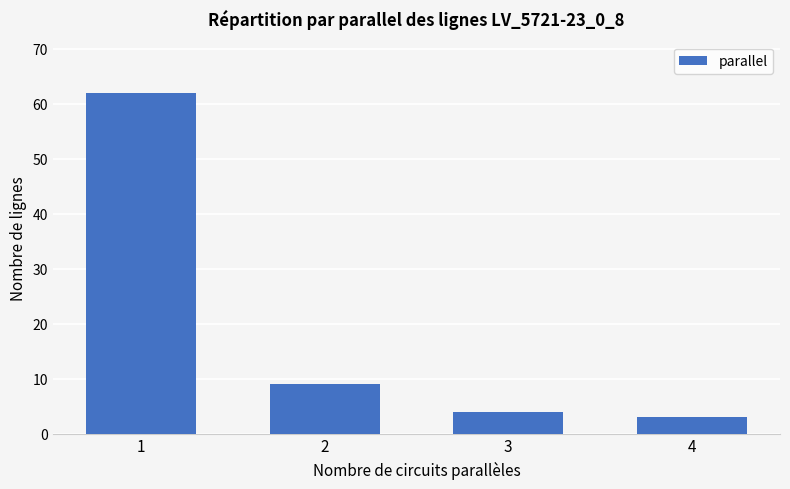

Which category has the lowest value across all series?

4